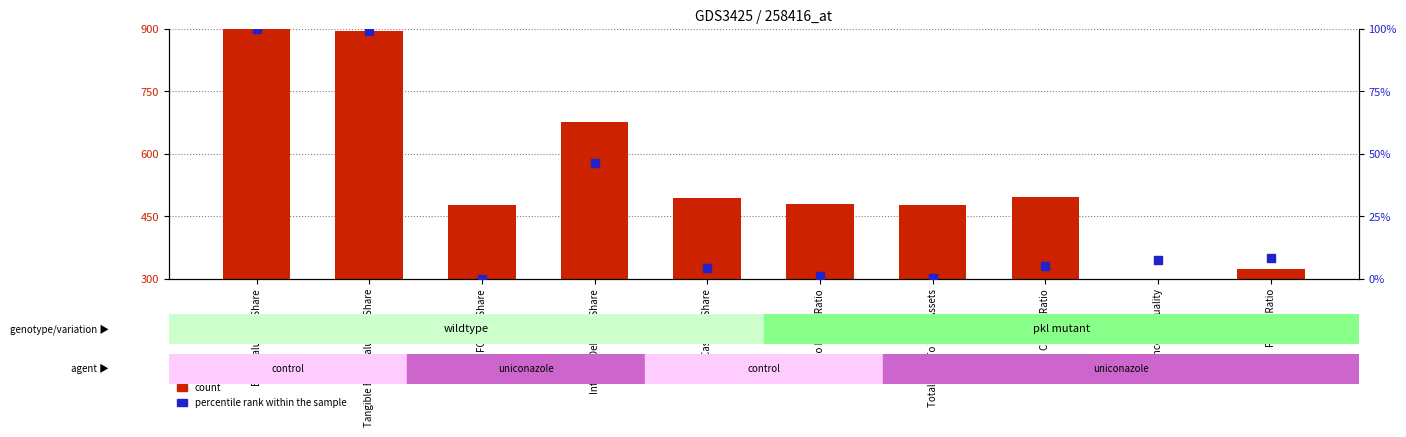

Is the value of count at Total Debt To Total Assets greater than the value of percentile rank within the sample at Payout Ratio?

Yes